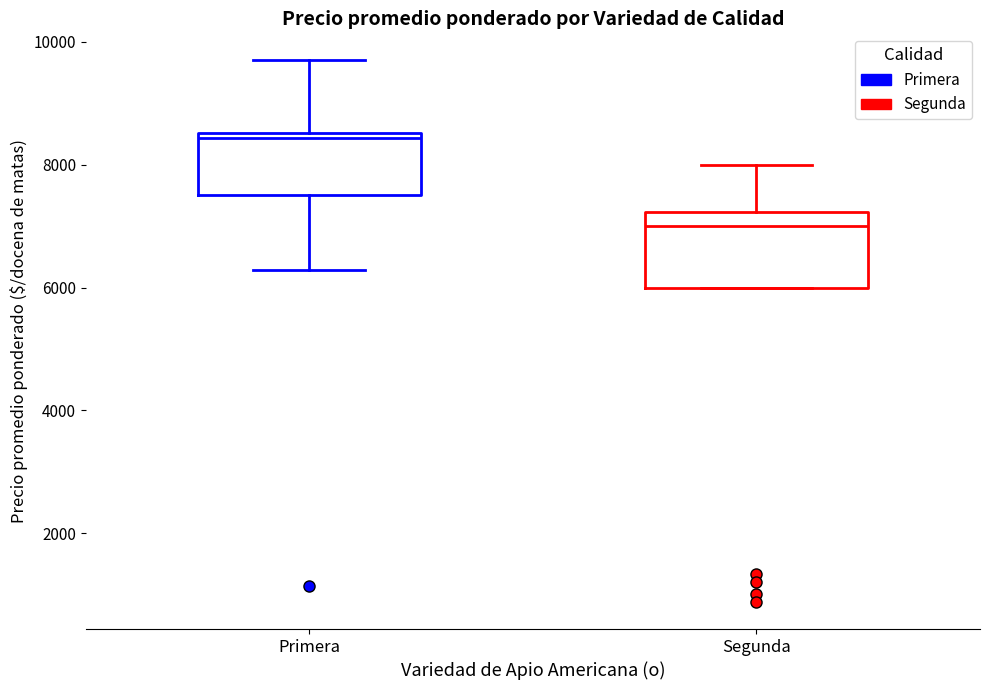

Reading left to right, transcribe this box plot: for each box, give where its median line is, the range the box spans, and where its two whiskers end, as read against the y-axis. The values are not printed on the chart, so give them approximately, as read against the axis.

Primera: median 8400, box 7600 to 8600, whiskers 6200 to 9800
Segunda: median 7000, box 6000 to 7200, whiskers 6000 to 8000